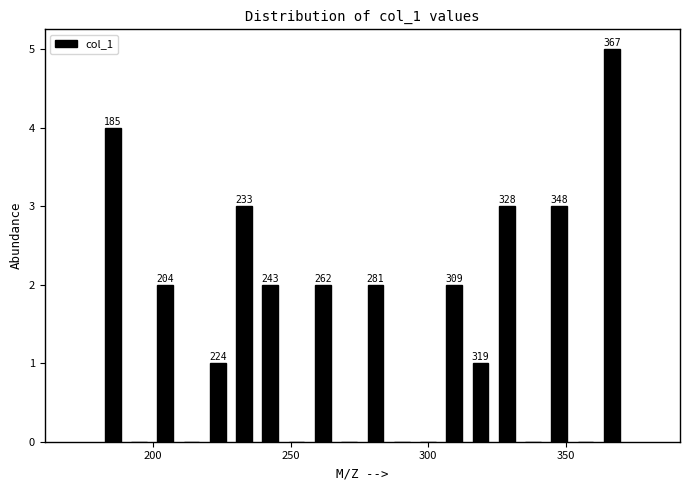

Around what value on the x-axis is the tallest bar? Give the approximate position of its centre, as read against the axis.

365